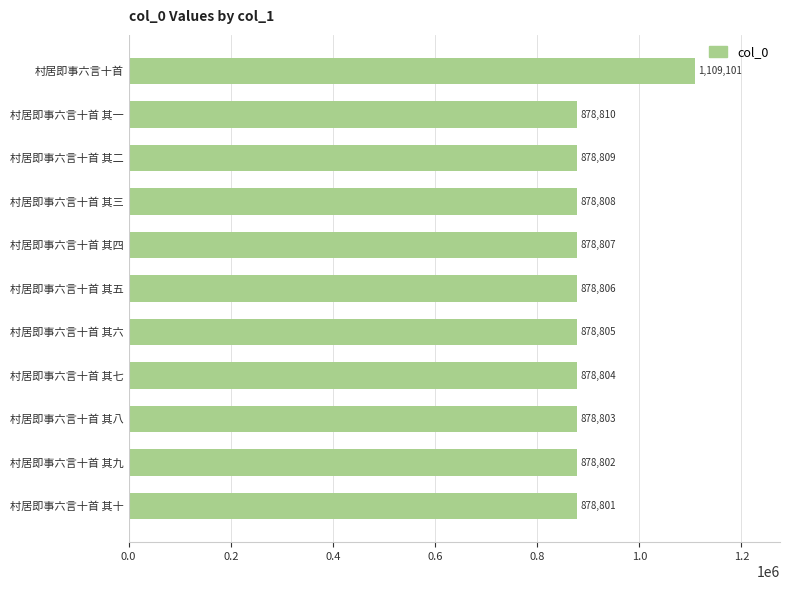

Reading top to bottom, what are all the values shown in this chart?

1109101	878810	878809	878808	878807	878806	878805	878804	878803	878802	878801